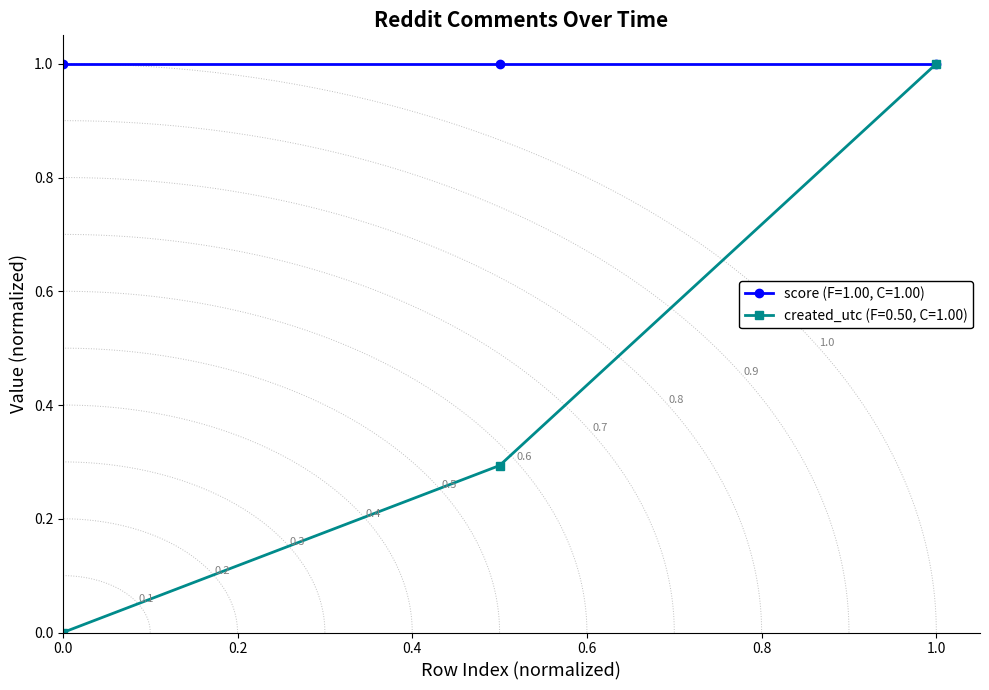

True or false: the data shows 1.5 at 2.

False